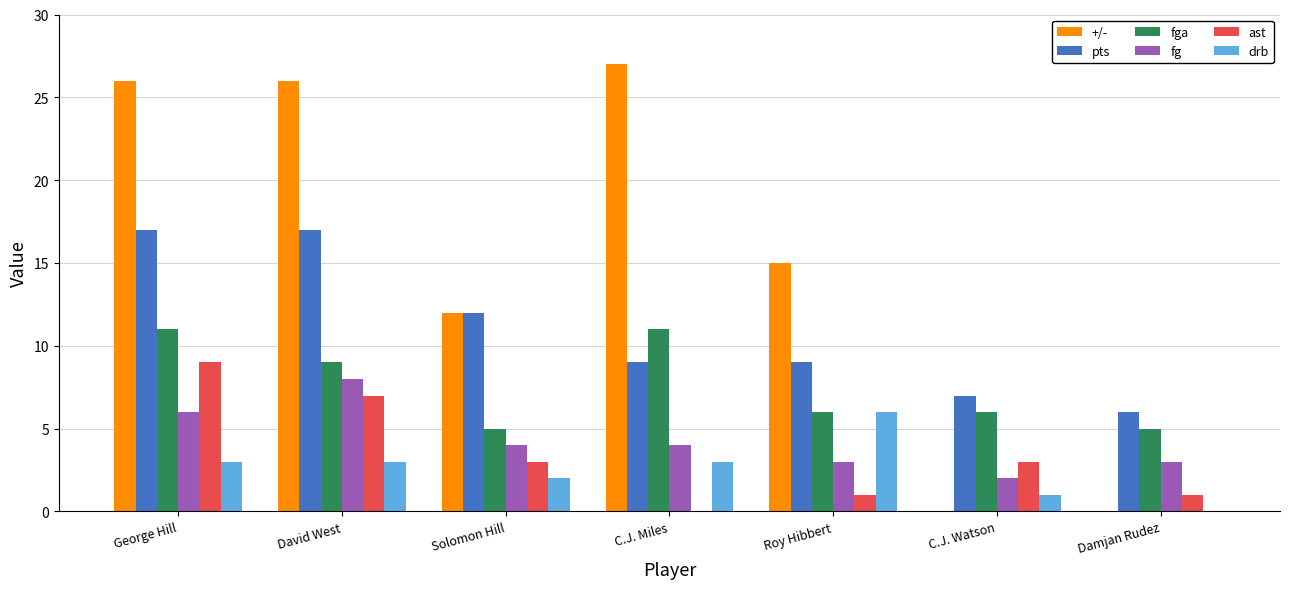

Which series has the largest total across all categories?

+/-